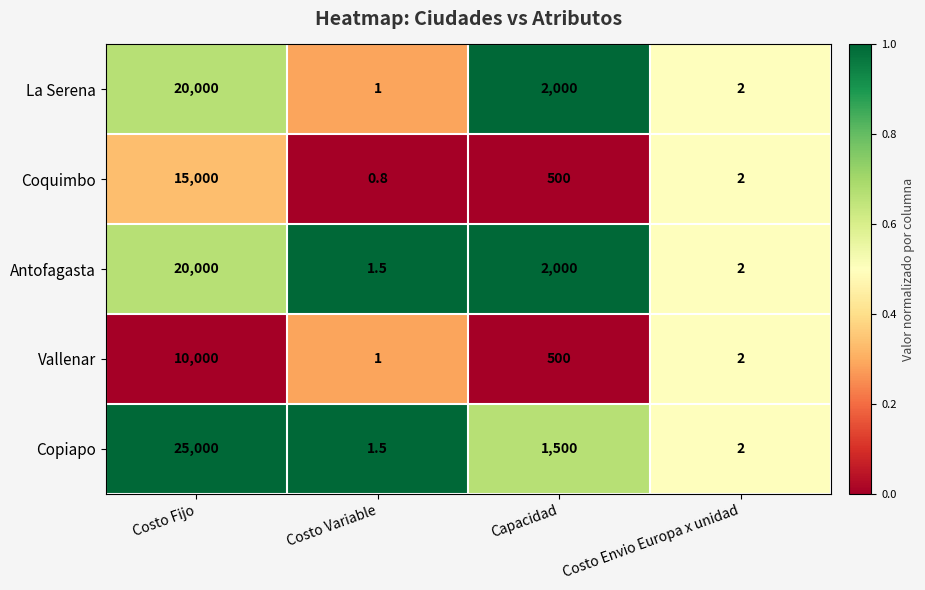

Which series changed the most between Costo Variable and Capacidad?

La Serena